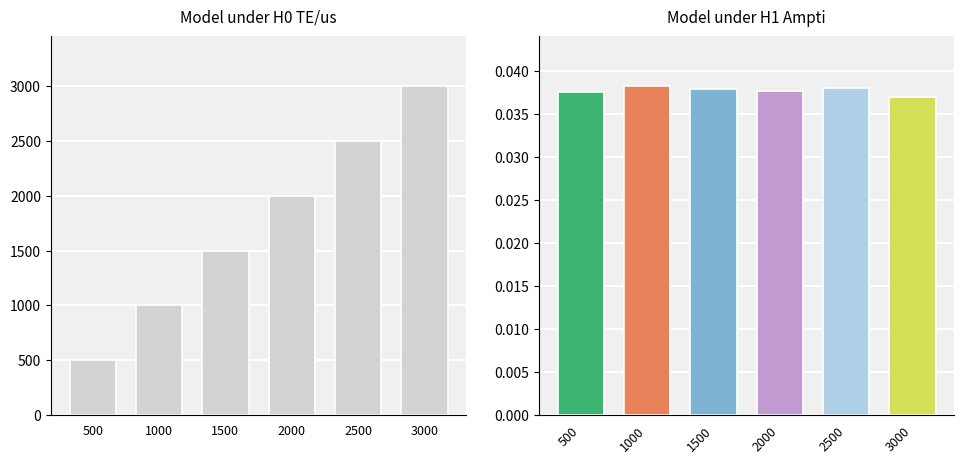

At which category does the chart reach its minimum across all series?

3000